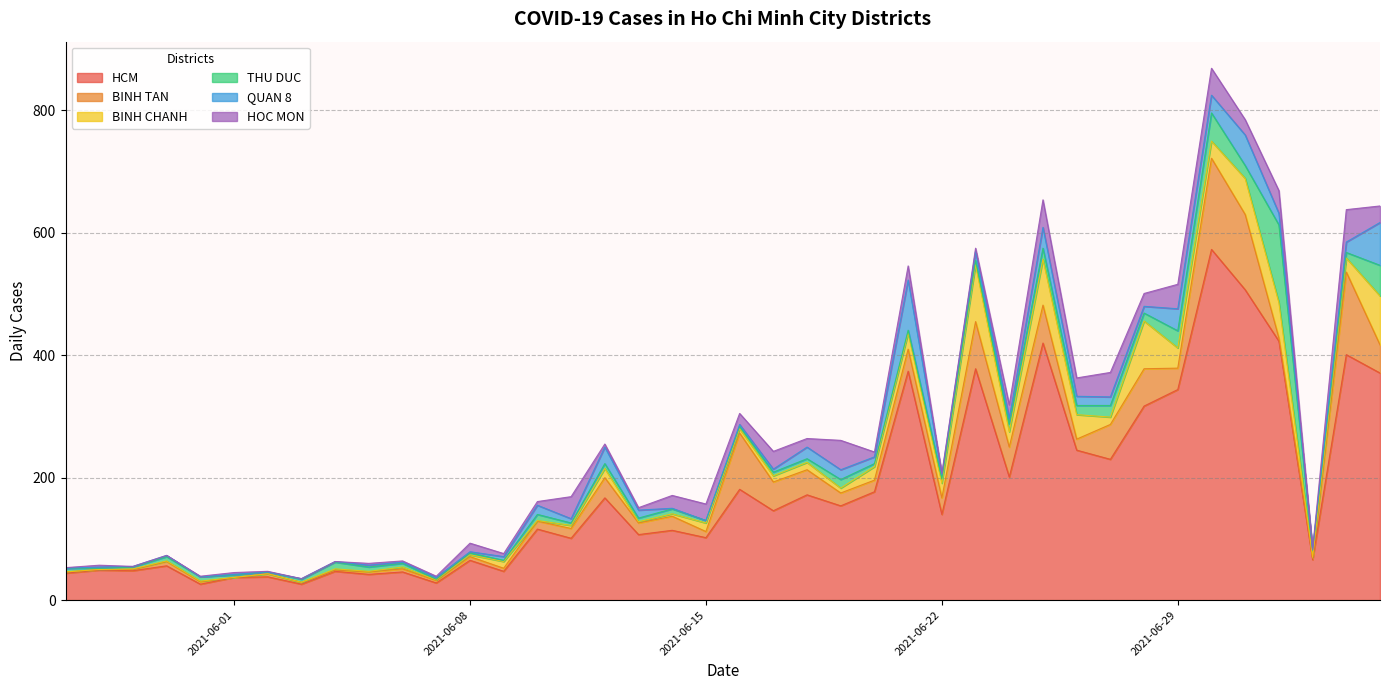

True or false: THU DUC has a value of 4 at 2021-06-11.

True